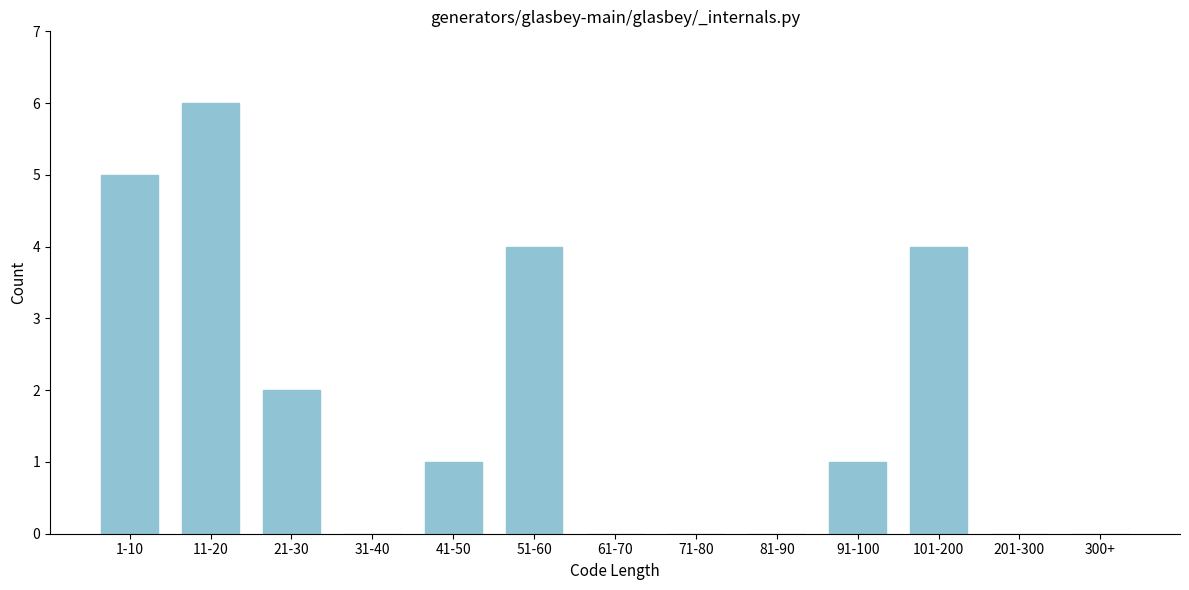

Reading right to left, list all the values displayed in this chart.

300+=0	201-300=0	101-200=4	91-100=1	81-90=0	71-80=0	61-70=0	51-60=4	41-50=1	31-40=0	21-30=2	11-20=6	1-10=5